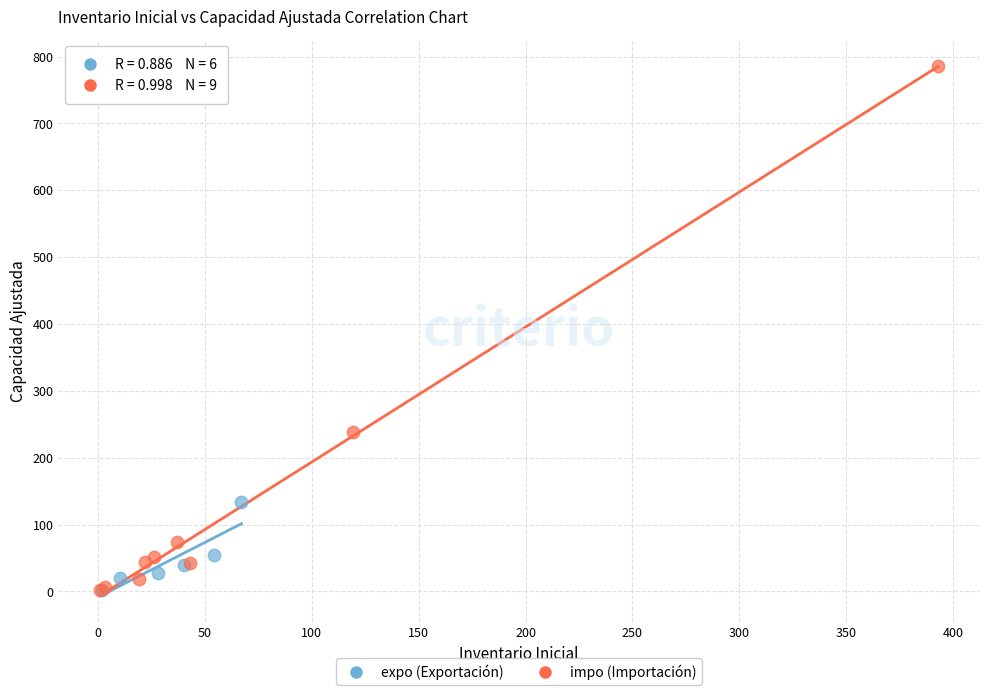

Which series reaches the maximum Y coordinate?

impo (Importación)